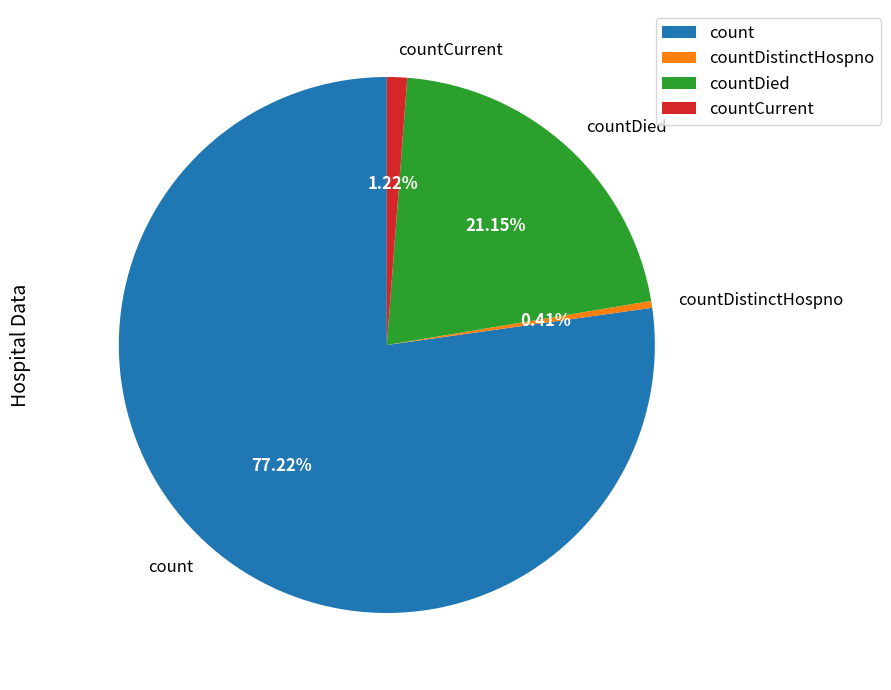

Which has a higher value, countDied or countCurrent?

countDied